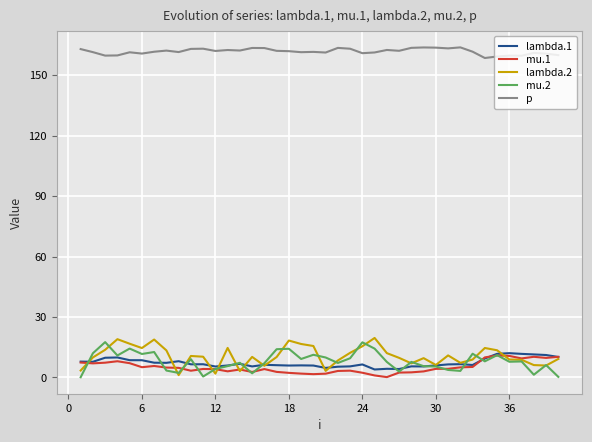

True or false: p and mu.1 cross at least once.

False